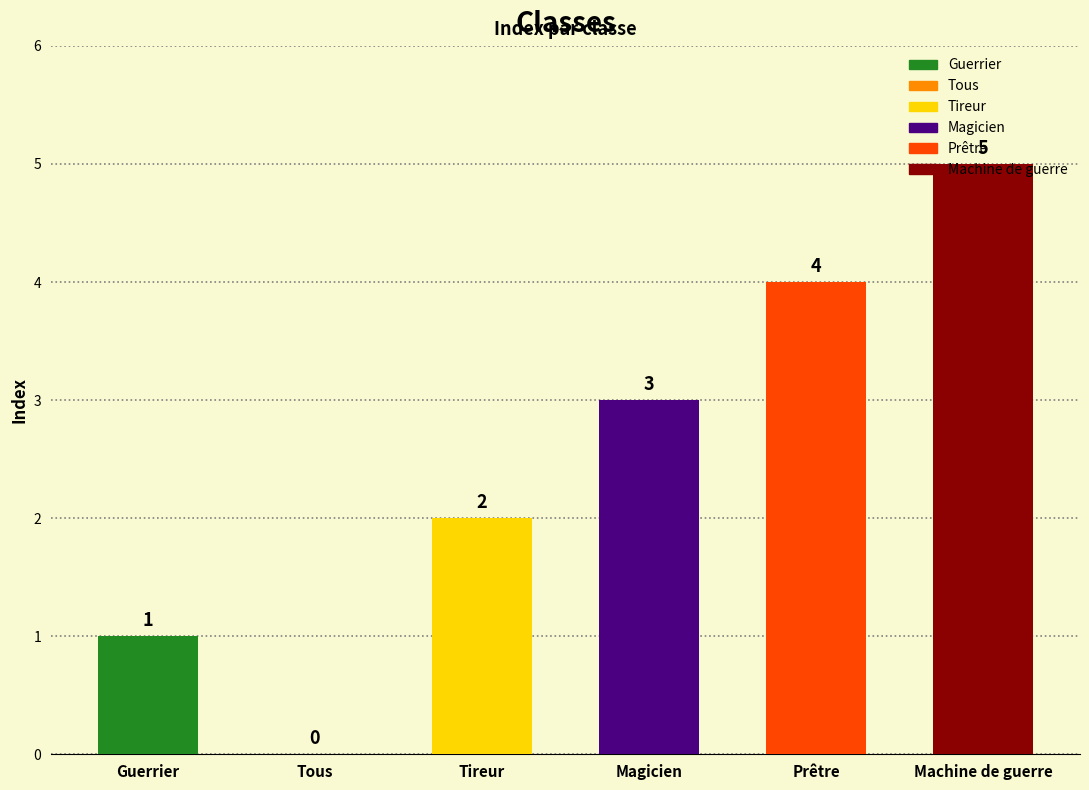

The value at Tous is 0. True or false?

True